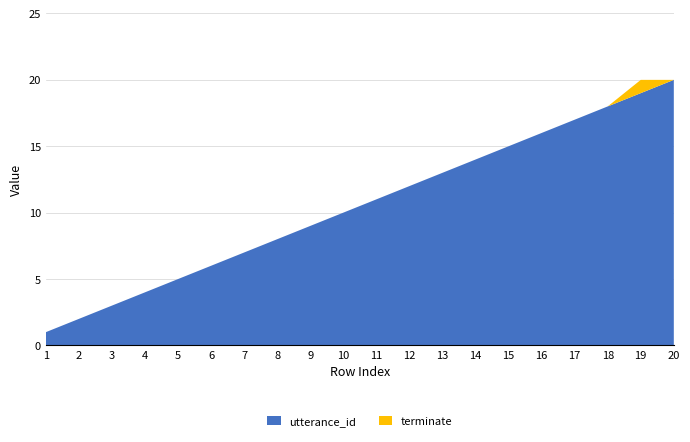

Reading left to right, what are all the values shown in this chart?

utterance_id: 1=1	2=2	3=3	4=4	5=5	6=6	7=7	8=8	9=9	10=10	11=11	12=12	13=13	14=14	15=15	16=16	17=17	18=18	19=19	20=20
terminate: 1=0	2=0	3=0	4=0	5=0	6=0	7=0	8=0	9=0	10=0	11=0	12=0	13=0	14=0	15=0	16=0	17=0	18=0	19=1	20=0